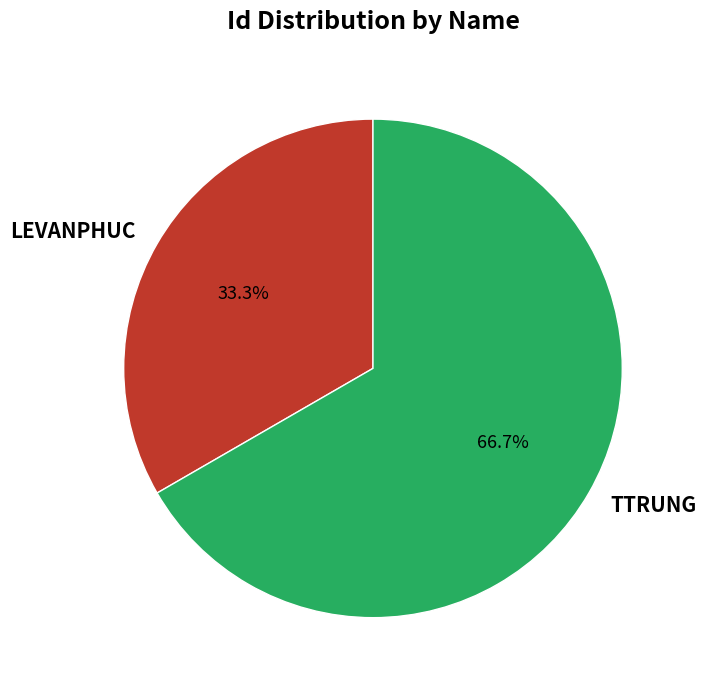

What is the ratio of the value at TTRUNG to the value at LEVANPHUC?

2.0